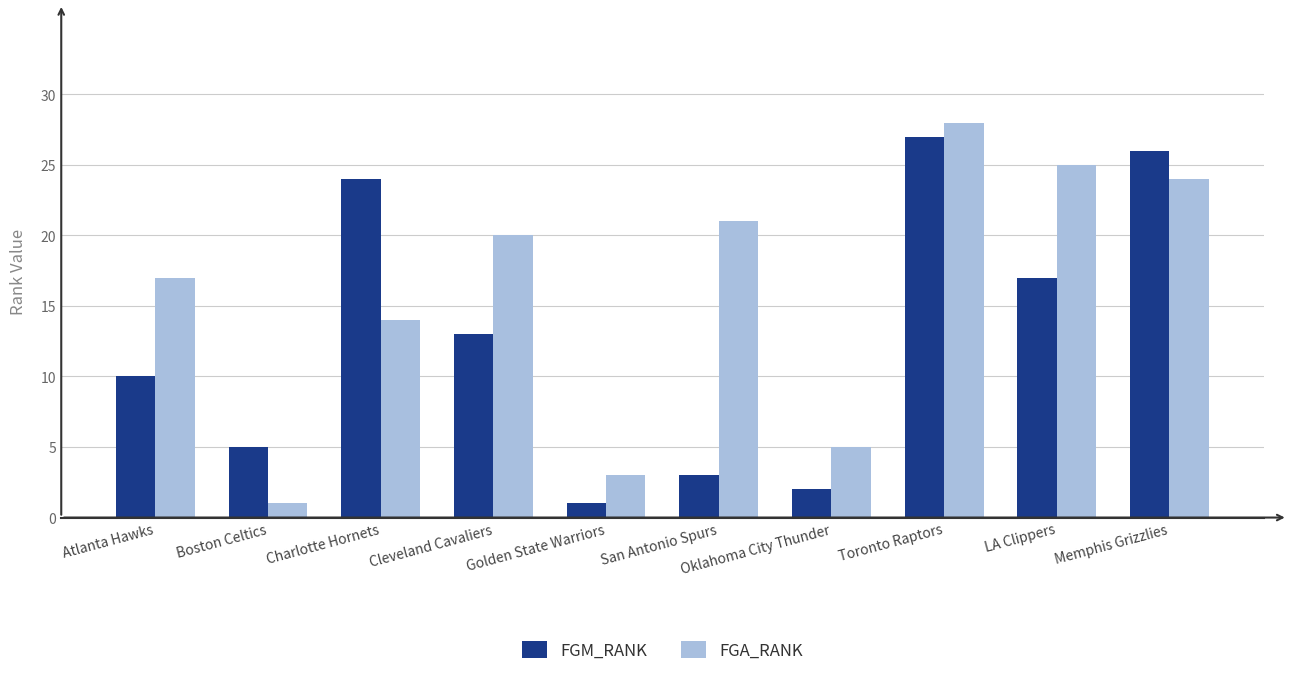

The value of FGA_RANK at San Antonio Spurs is 31. True or false?

False